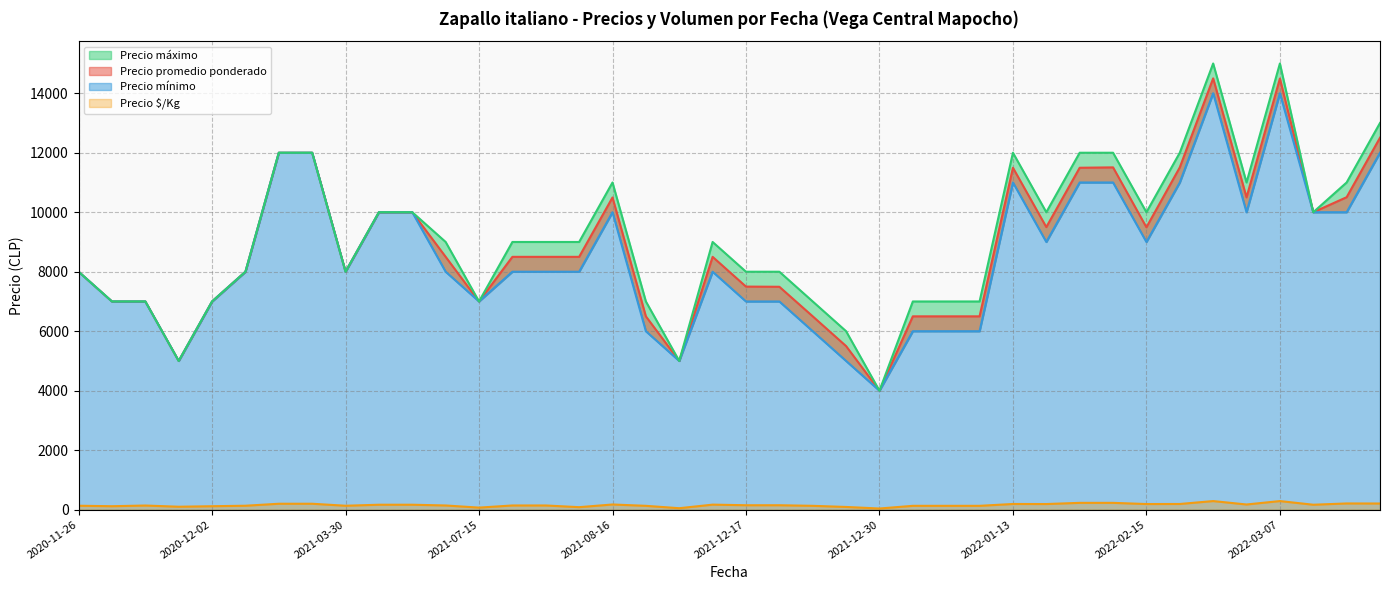

Which has a higher value, 2020-12-09 or 2021-12-17?

2020-12-09